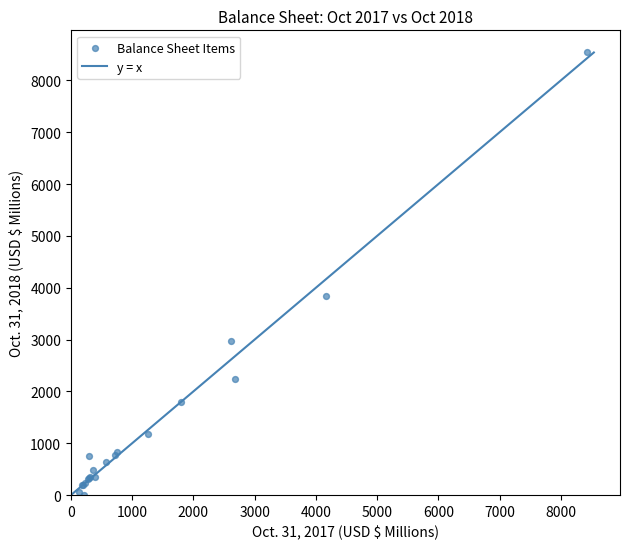

What Y value in the scatter plot is closest to 4270?

3848